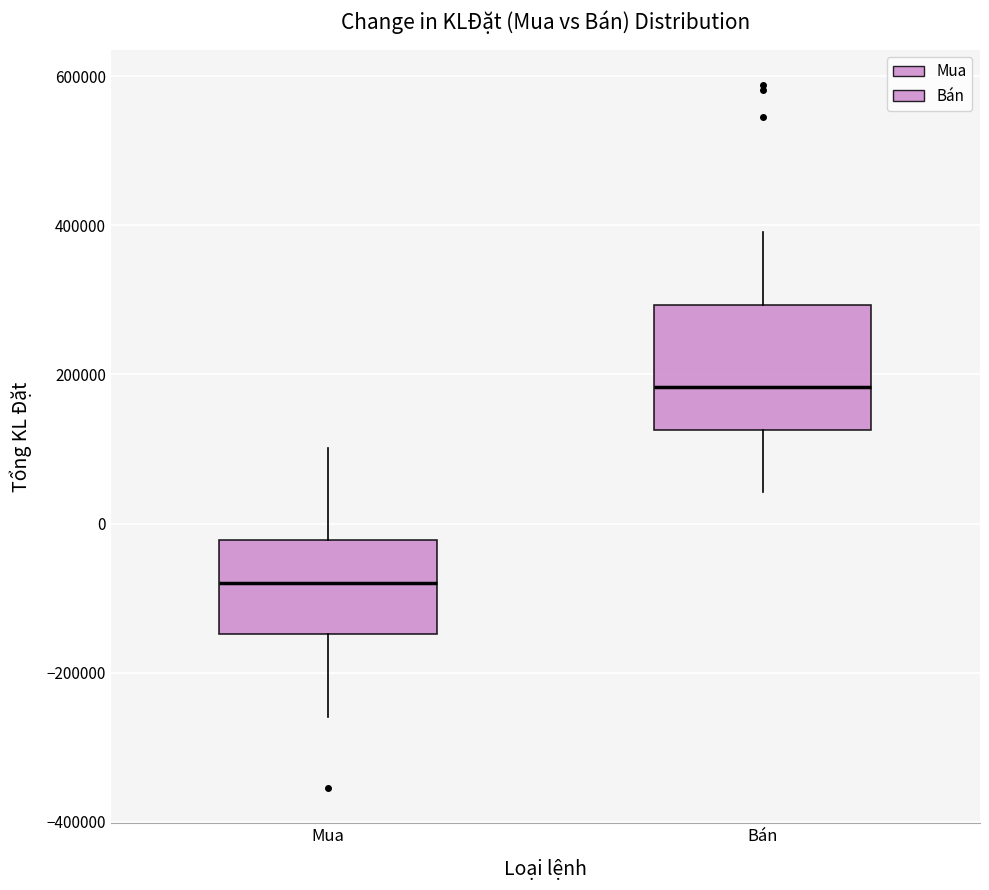

Comparing the boxes themselves (not the whiskers), which one is the tallest?

Bán